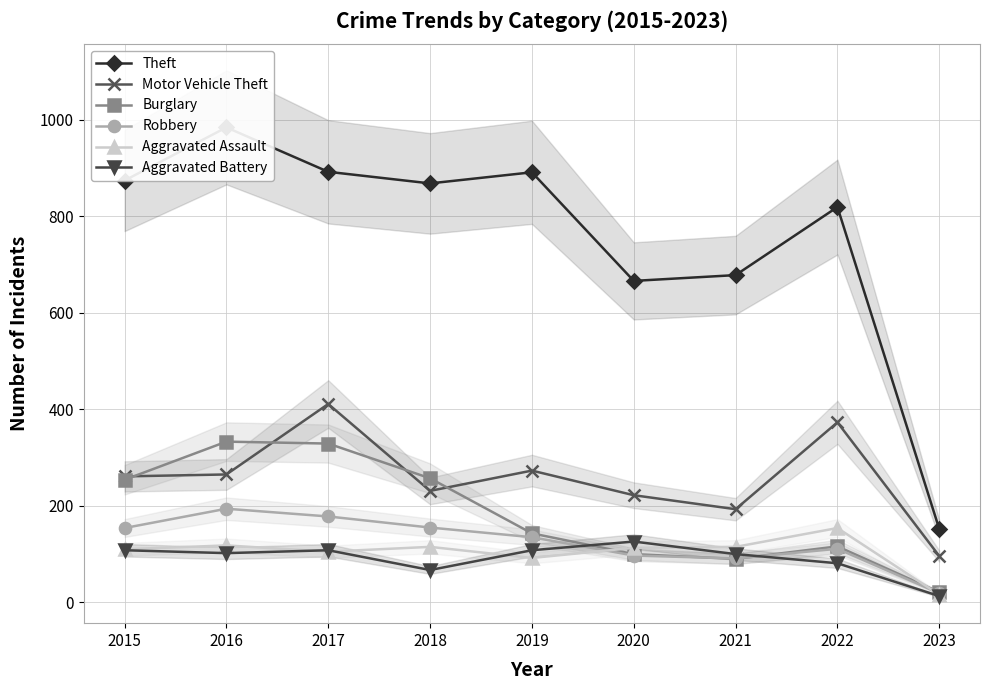

Reading left to right, what are all the values shown in this chart?

Theft: 2015=874	2016=984	2017=892	2018=868	2019=891	2020=666	2021=678	2022=819	2023=152
Motor Vehicle Theft: 2015=261	2016=265	2017=411	2018=231	2019=273	2020=222	2021=193	2022=373	2023=96
Burglary: 2015=254	2016=333	2017=329	2018=257	2019=143	2020=100	2021=90	2022=116	2023=21
Robbery: 2015=154	2016=194	2017=178	2018=155	2019=135	2020=97	2021=91	2022=111	2023=19
Aggravated Assault: 2015=110	2016=118	2017=105	2018=115	2019=92	2020=113	2021=115	2022=154	2023=16
Aggravated Battery: 2015=108	2016=102	2017=108	2018=67	2019=108	2020=126	2021=100	2022=81	2023=13